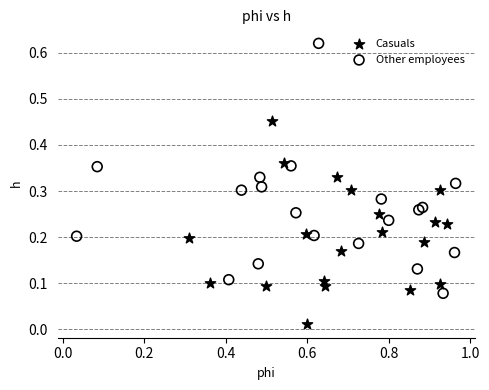

Which series has the largest Y range (max minus min)?

Other employees